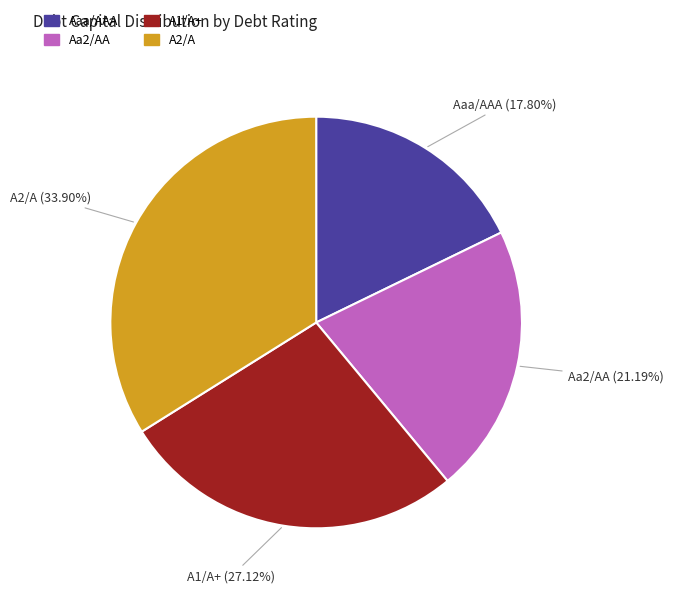

To the nearest percent, what is the difference between the Aaa/AAA and A1/A+ slice percentages?

9%